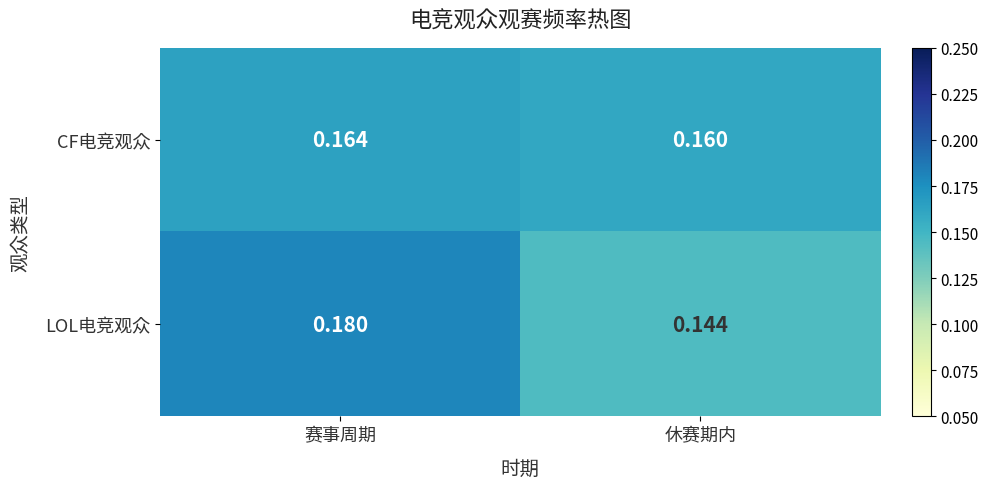

At 赛事周期, list the series in order from smallest to largest.

CF电竞观众, LOL电竞观众